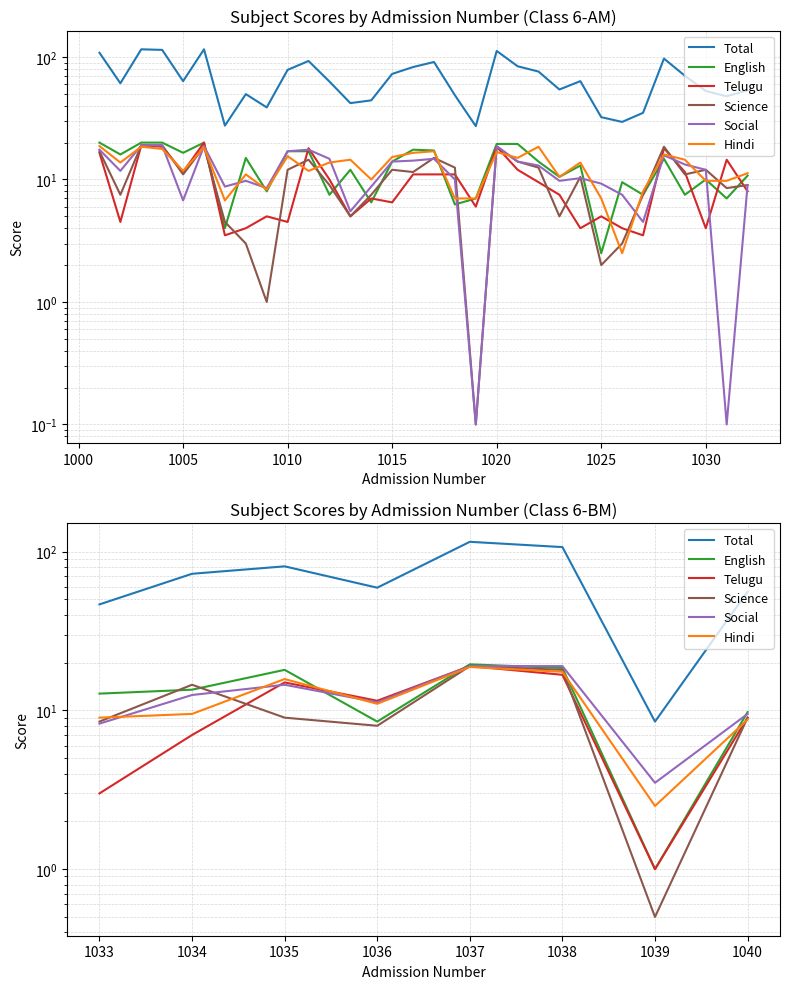

What is the value of the Science point at the 1st from the left?

8.5